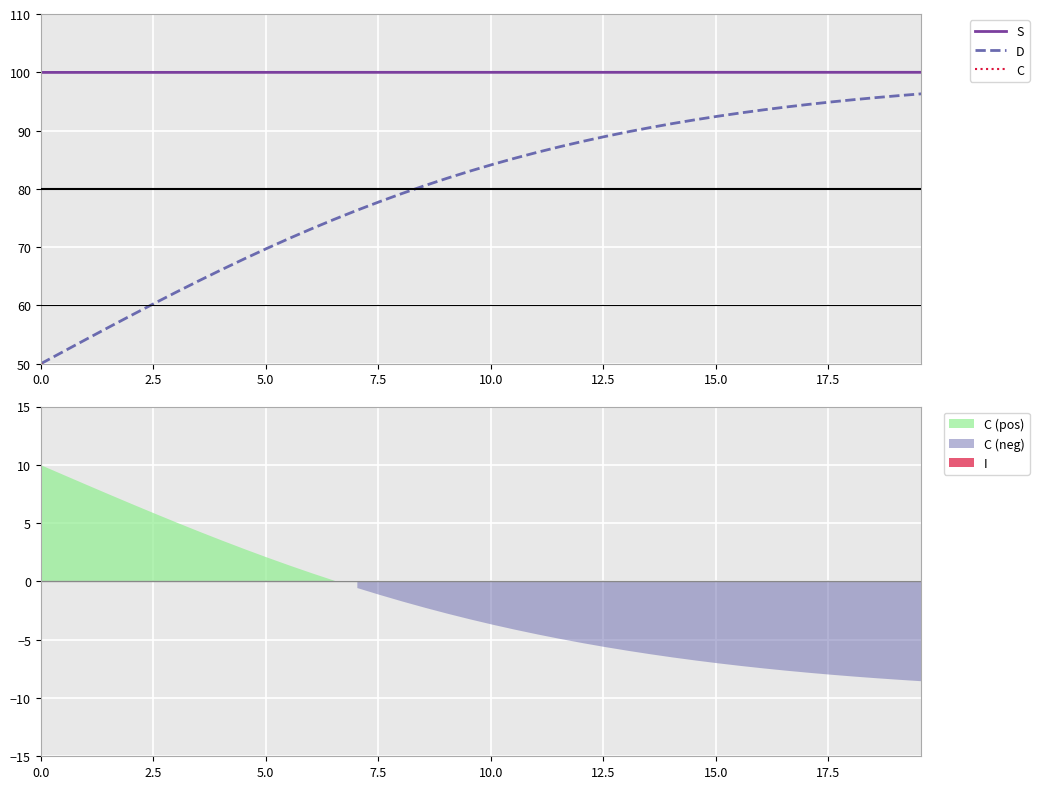

True or false: S and D intersect in this chart.

False